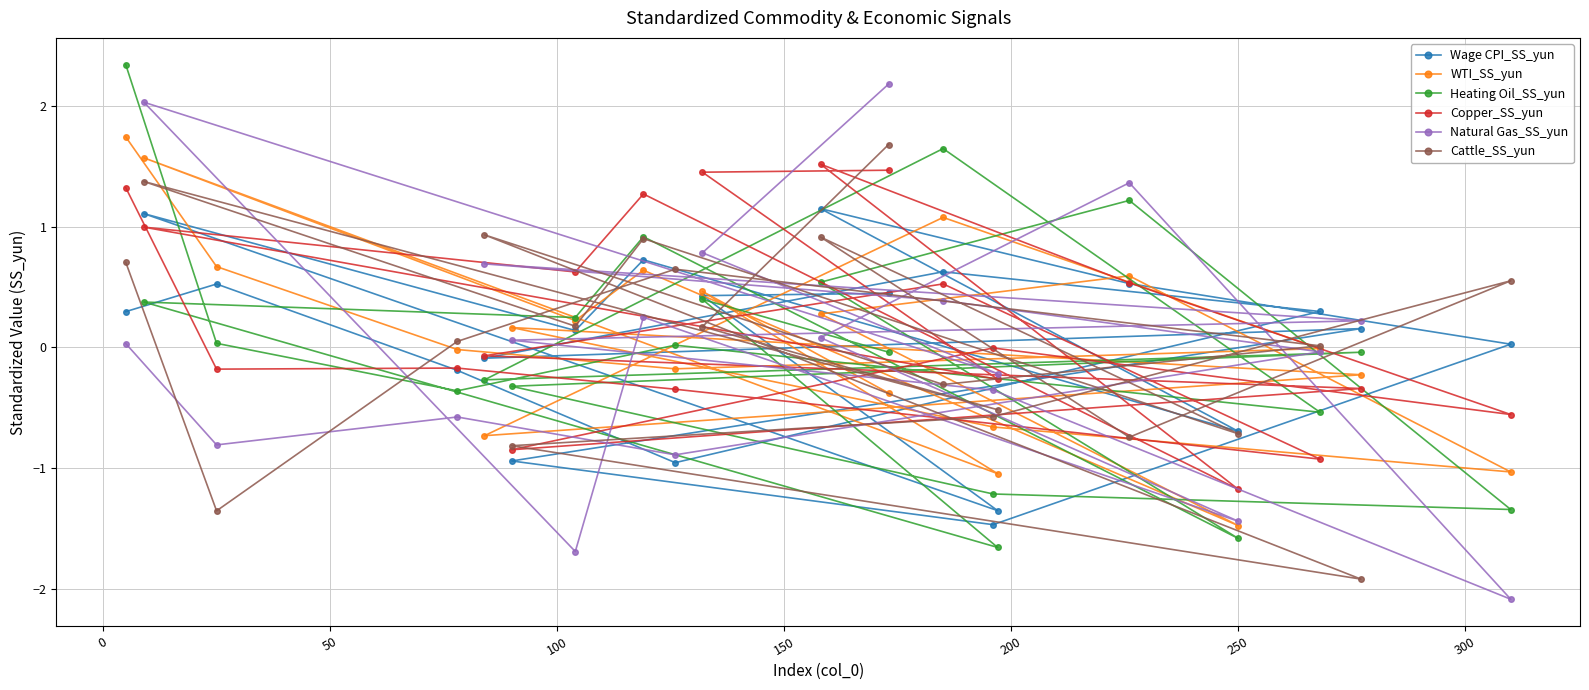

What is the highest value of the Cattle_SS_yun series?

1.7